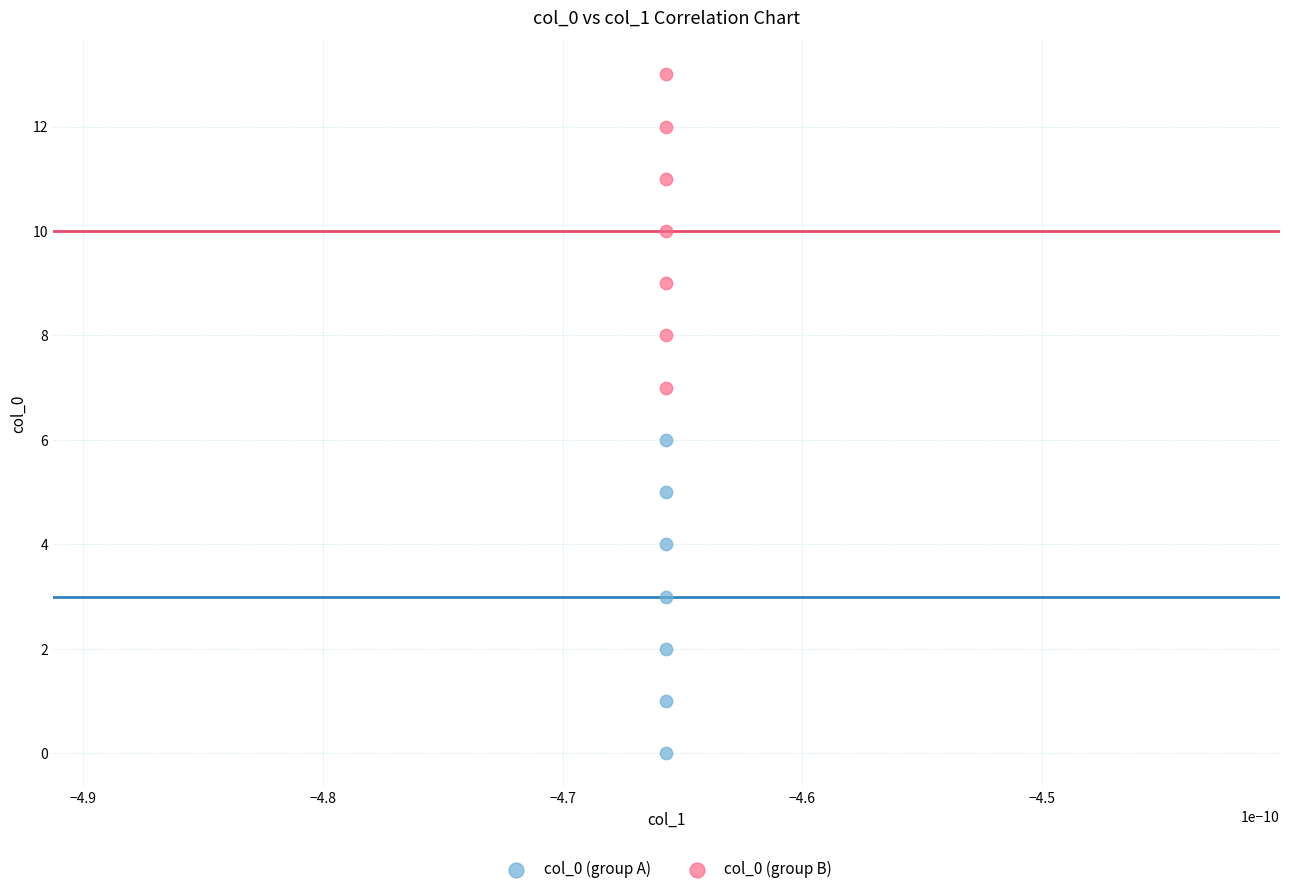

What are all the series names shown in the legend?

col_0 (group A), col_0 (group B)